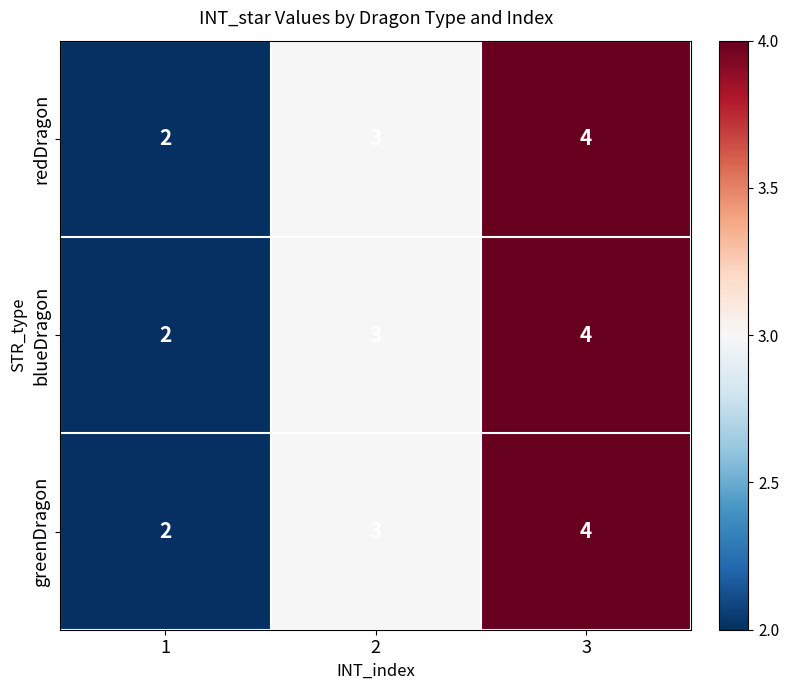

The value of blueDragon at 1 is 1. True or false?

False